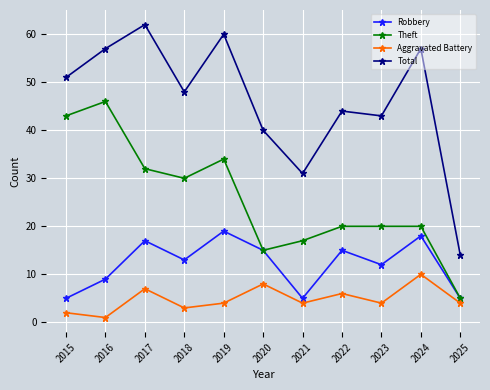

What value does the Total series have at 2015, to the nearest 5?

50